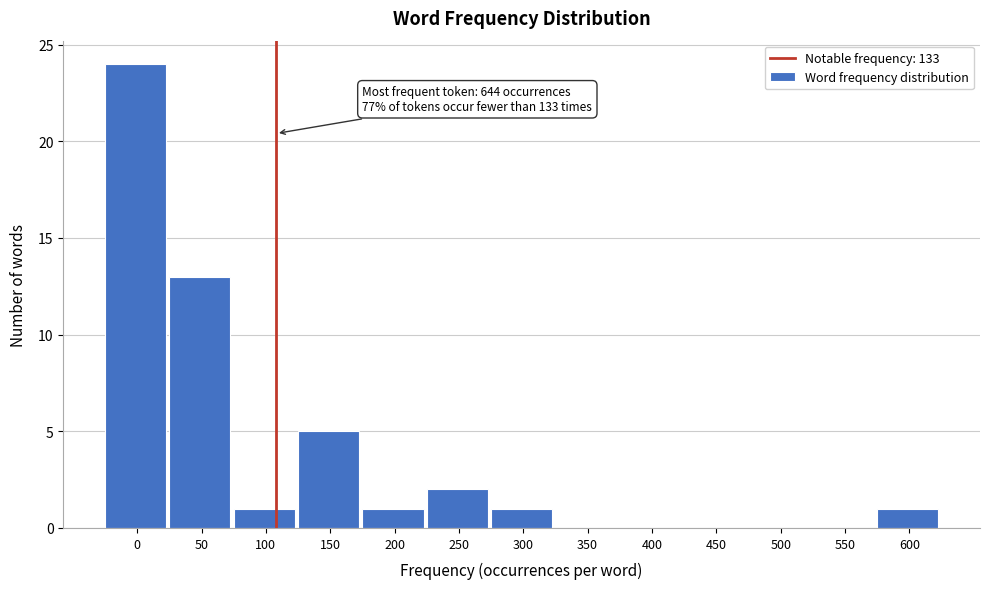

Reading left to right, list all the values displayed in this chart.

0=24	50=13	100=1	150=5	200=1	250=2	300=1	350=0	400=0	450=0	500=0	550=0	600=1